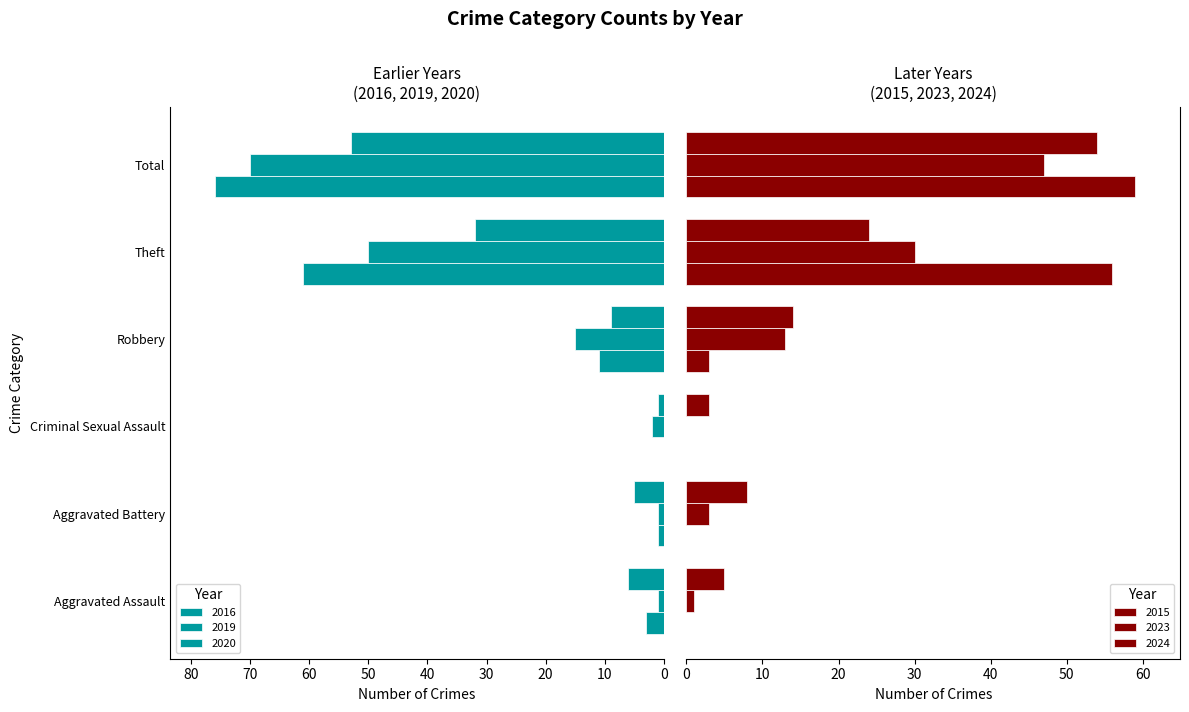

What position from the right is Theft?

2